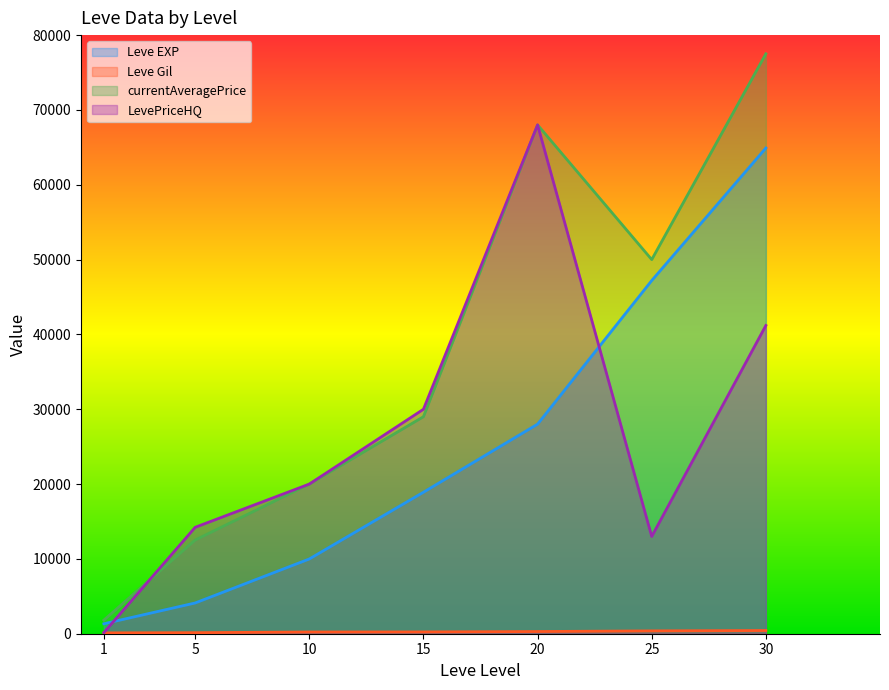

True or false: Leve Gil has a value of 379 at 25.

True